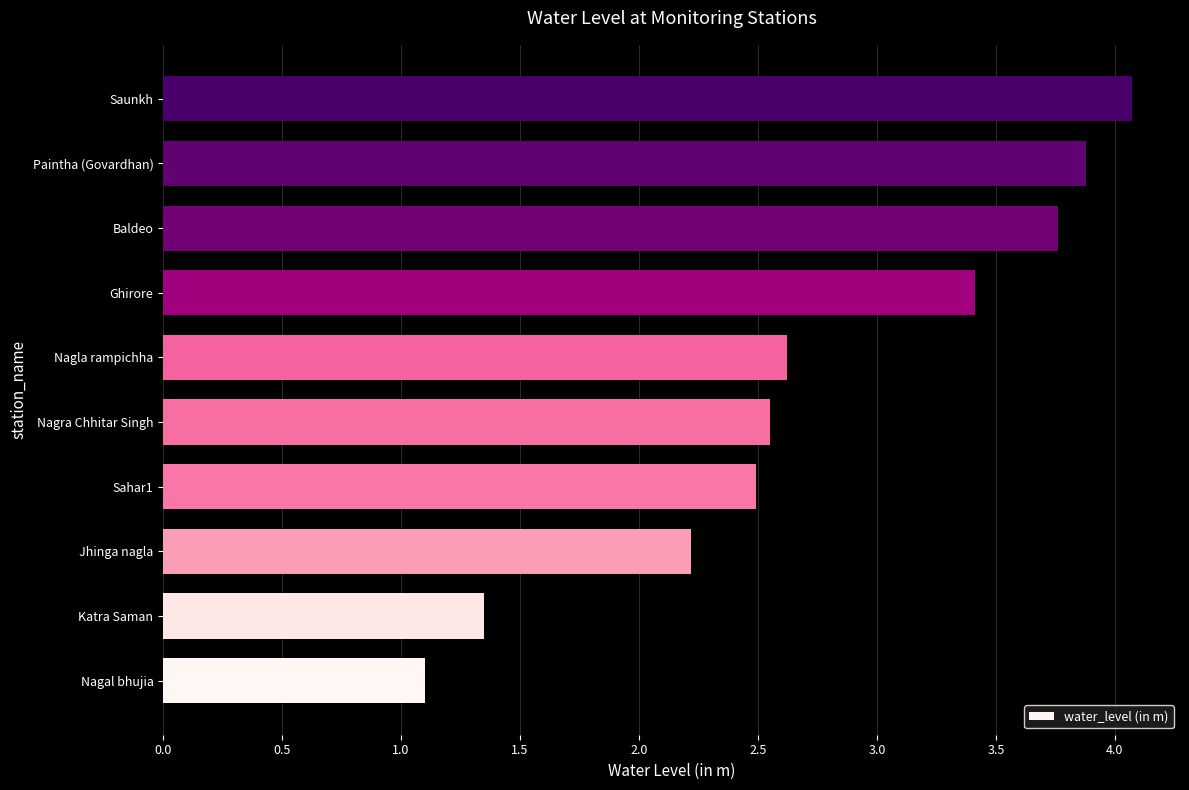

What is the change in value from Ghirore to Paintha (Govardhan)?

+0.5